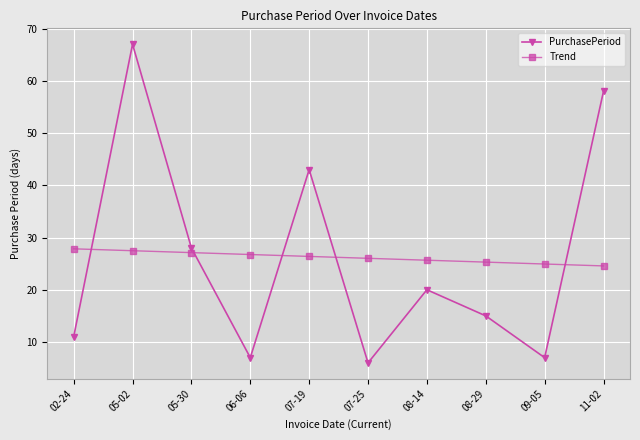

What is the sum of all Trend values?

262.0